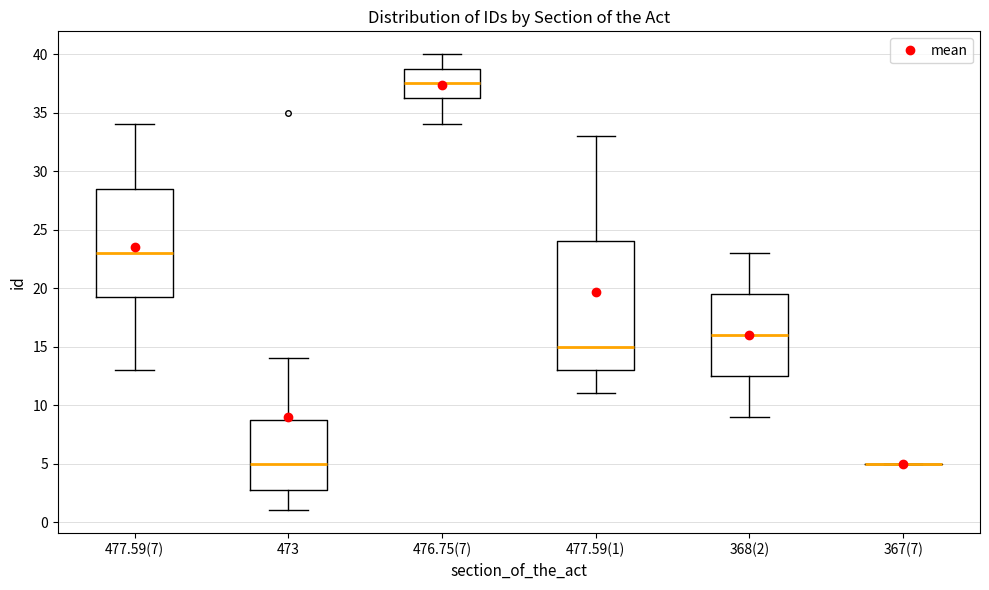

Reading left to right, transcribe this box plot: for each box, give where its median line is, the range the box spans, and where its two whiskers end, as read against the y-axis. The values are not printed on the chart, so give them approximately, as read against the axis.

477.59(7): median 23.0, box 19.5 to 28.5, whiskers 13.0 to 34.0
473: median 5.0, box 3.0 to 9.0, whiskers 1.0 to 14.0
476.75(7): median 37.5, box 36.5 to 39.0, whiskers 34.0 to 40.0
477.59(1): median 15.0, box 13.0 to 24.0, whiskers 11.0 to 33.0
368(2): median 16.0, box 12.5 to 19.5, whiskers 9.0 to 23.0
367(7): box collapsed to a line at 5.0, whiskers 5.0 to 5.0